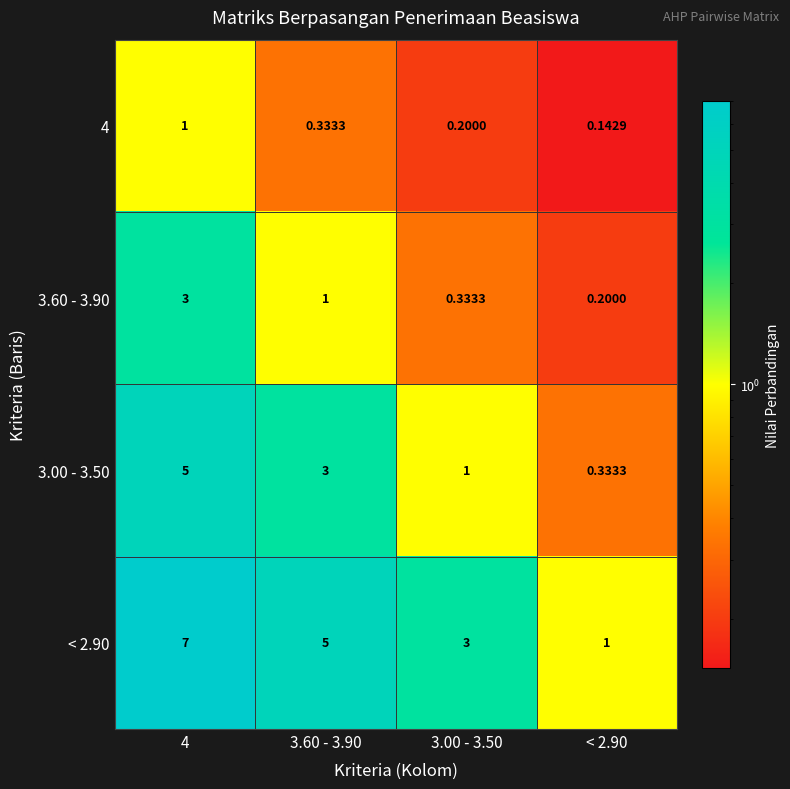

Which series changed the most between 4 and < 2.90?

< 2.90